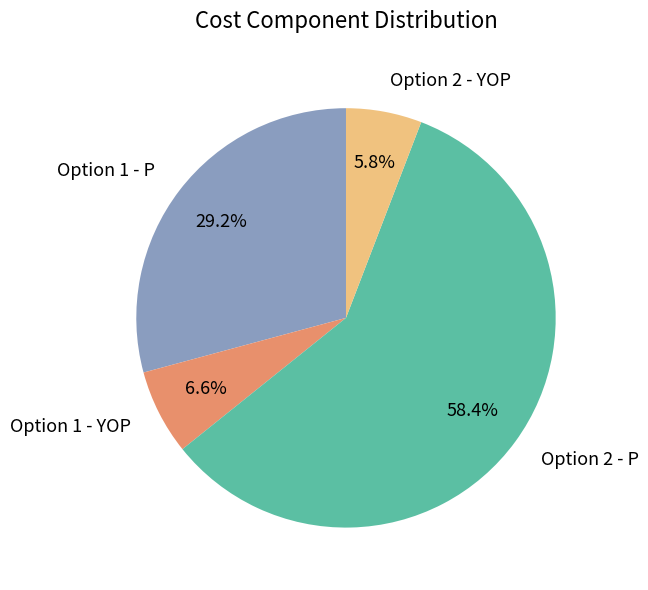

What is the ratio of the value at Option 2 - YOP to the value at Option 1 - YOP?

0.9